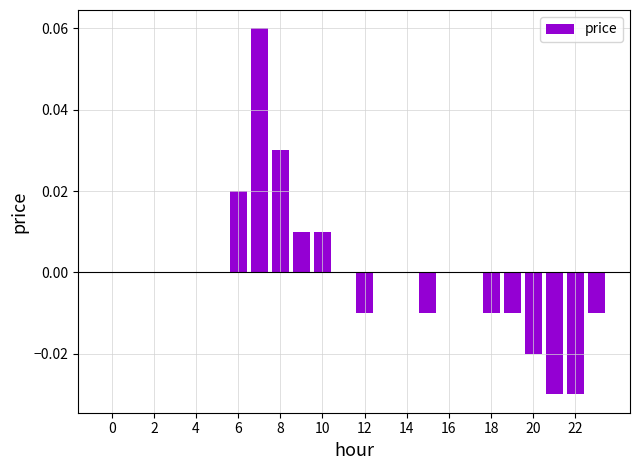

Count the number of data series in this chart.

1